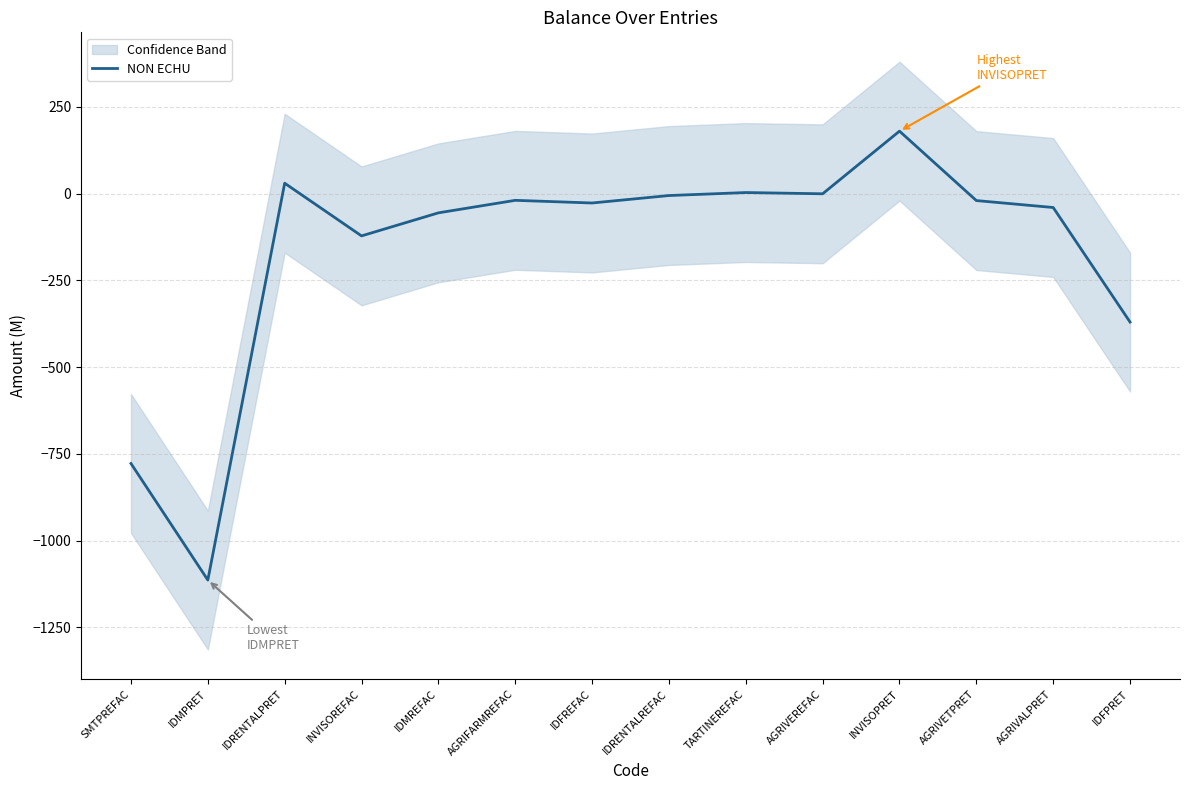

Reading left to right, extract all data points from this chart.

-777.5	-1113.3	30.0	-121.8	-55.4	-19.3	-27.0	-5.5	3.1	-0.5	180.0	-20.0	-40.0	-370.0